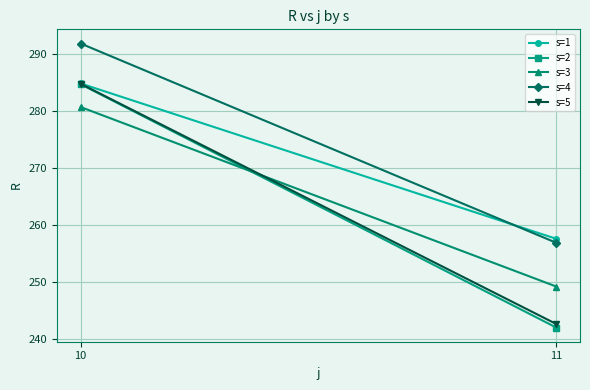

What are all the series names shown in the legend?

s=1, s=2, s=3, s=4, s=5